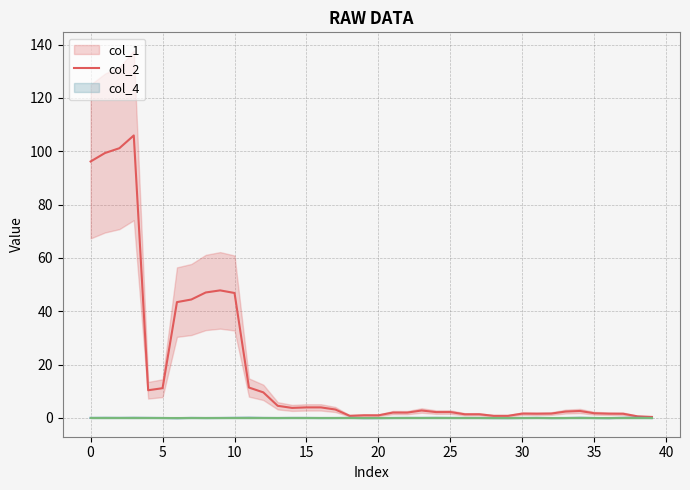

How many lines are shown in the chart?

3